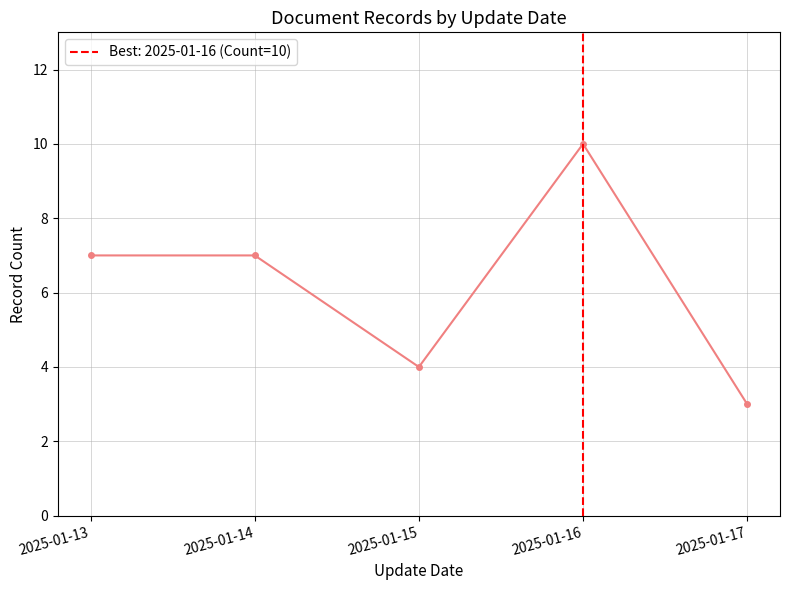

Which has a higher value, 2025-01-15 or 2025-01-13?

2025-01-13